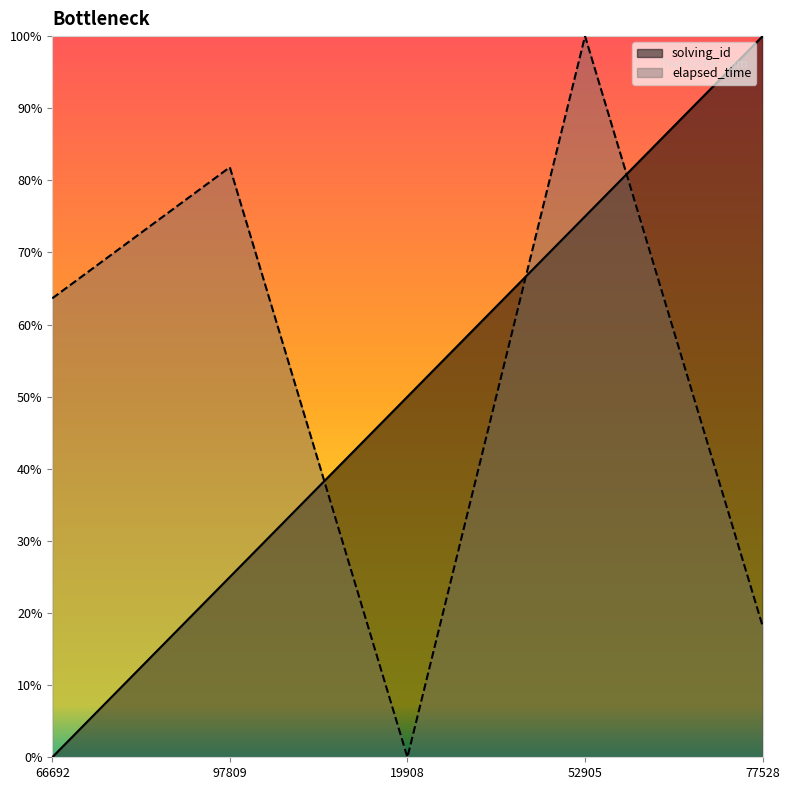

At how many categories does at least one series exceed 0?

5